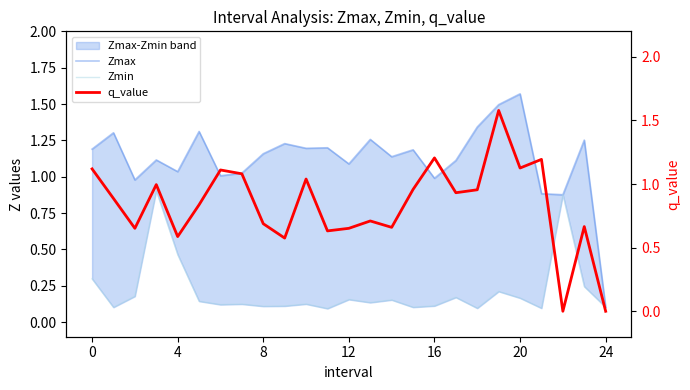

How many lines are shown in the chart?

3